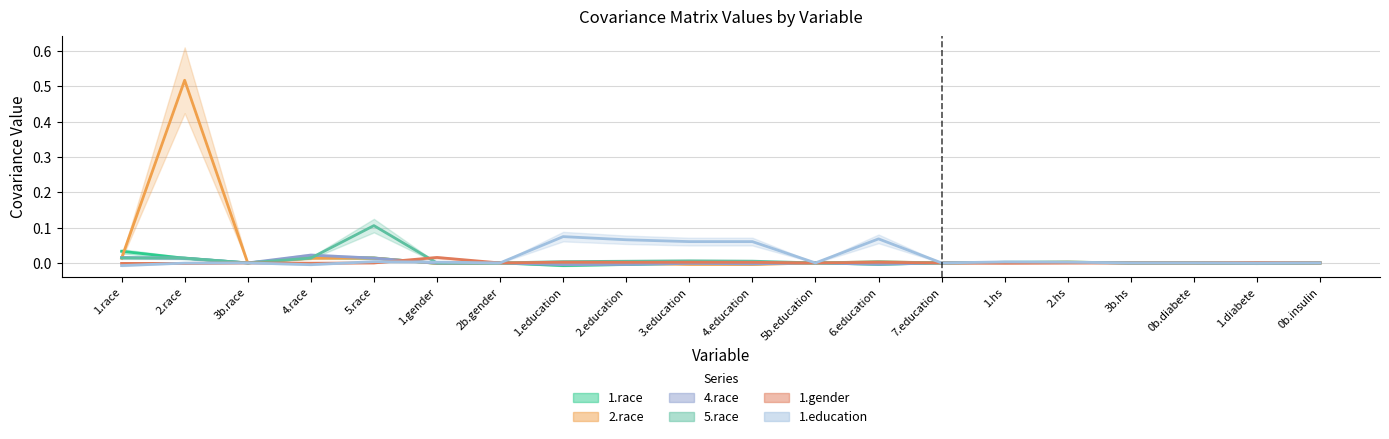

Rank the series by their maximum value, from lowest to highest.

1.gender, 4.race, 1.race, 1.education, 5.race, 2.race